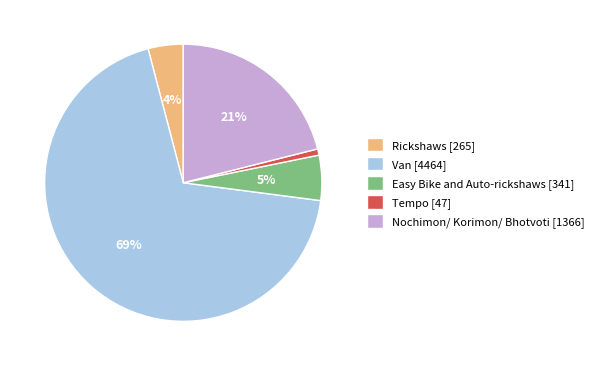

To the nearest percent, what portion does Van represent?

69%